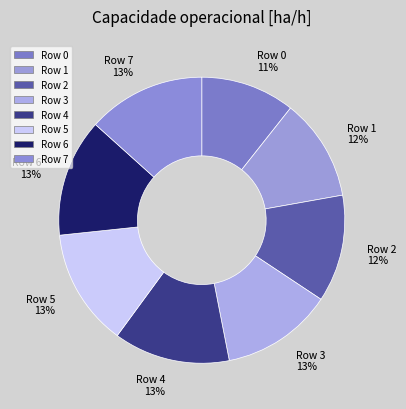

Count the number of slices in the pie.

8